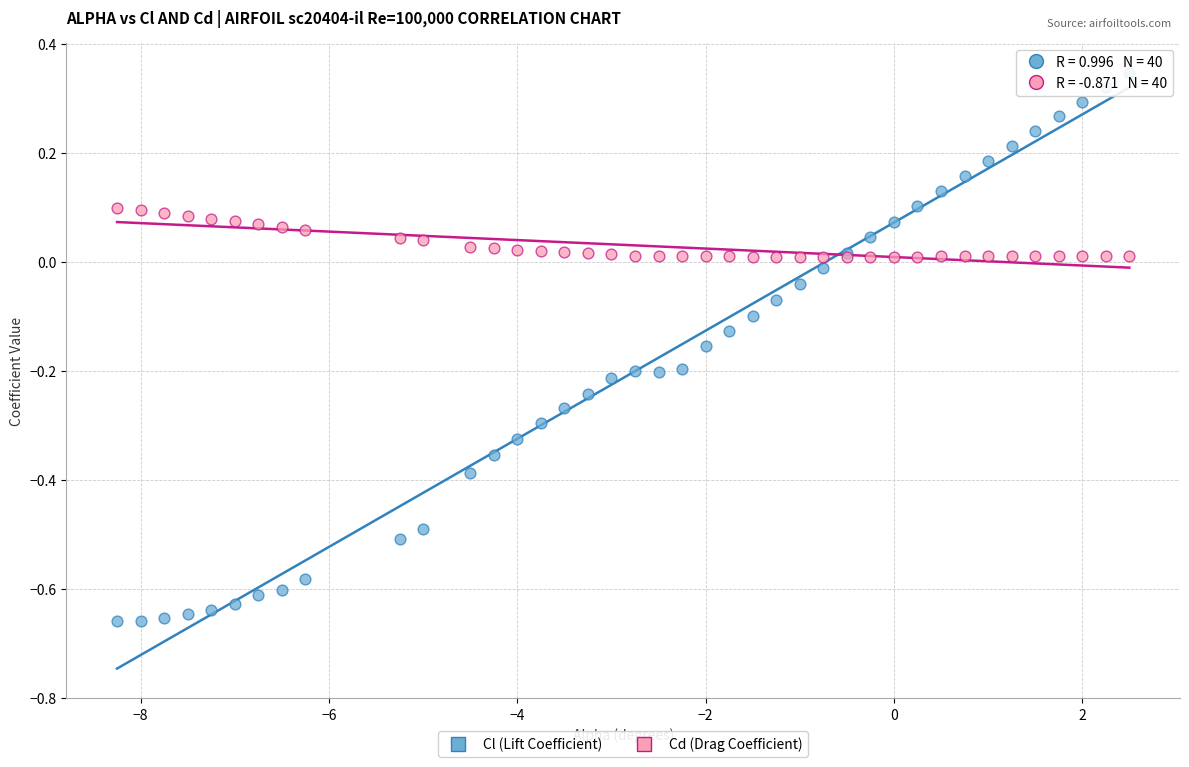

Which series reaches the minimum Y coordinate?

Cl (Lift Coefficient)